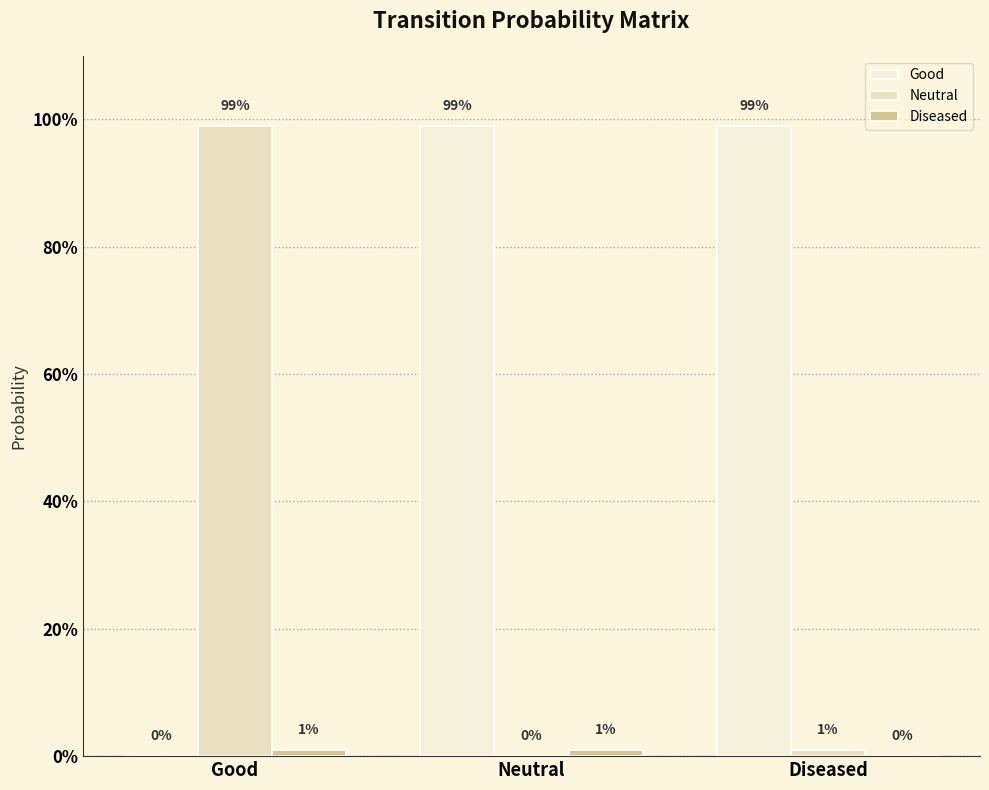

Are the bars horizontal?

No